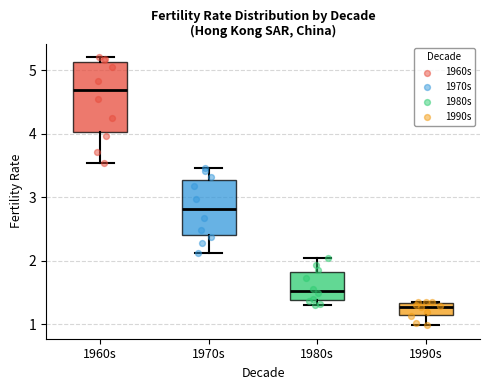

Reading left to right, transcribe this box plot: for each box, give where its median line is, the range the box spans, and where its two whiskers end, as read against the y-axis. The values are not printed on the chart, so give them approximately, as read against the axis.

1960s: median 4.7, box 4.0 to 5.1, whiskers 3.5 to 5.2
1970s: median 2.8, box 2.4 to 3.3, whiskers 2.1 to 3.5
1980s: median 1.5, box 1.4 to 1.8, whiskers 1.3 to 2.0
1990s: median 1.3 (just below the box's upper edge), box 1.1 to 1.3, whiskers 1.0 to 1.4